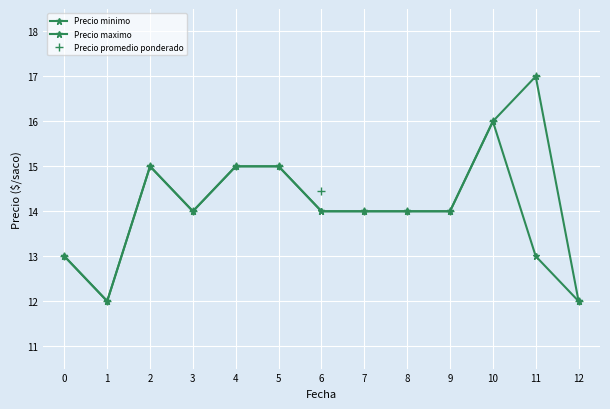

Is this an area chart (filled region under the line)?

No